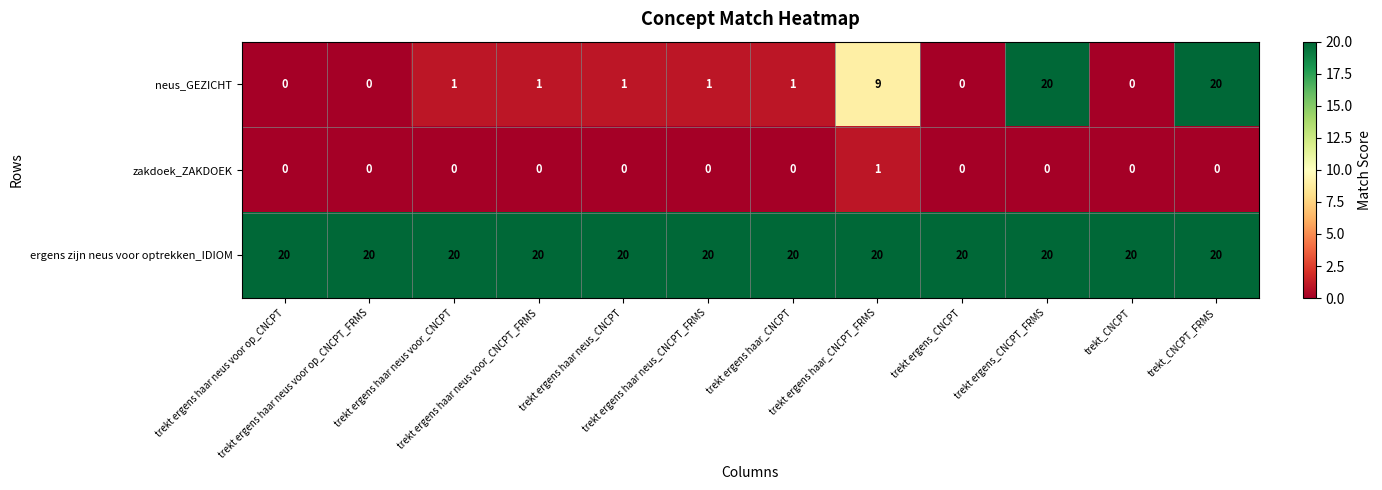

What is the sum of all ergens zijn neus voor optrekken_IDIOM values?

240